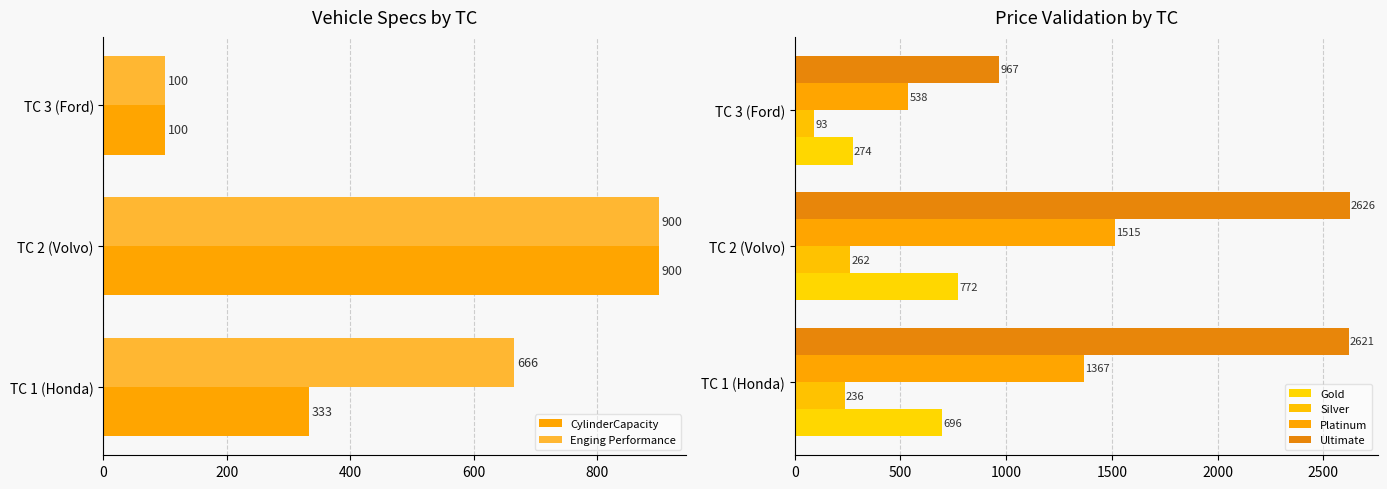

What are all the series names shown in the legend?

CylinderCapacity, Enging Performance, Gold, Silver, Platinum, Ultimate